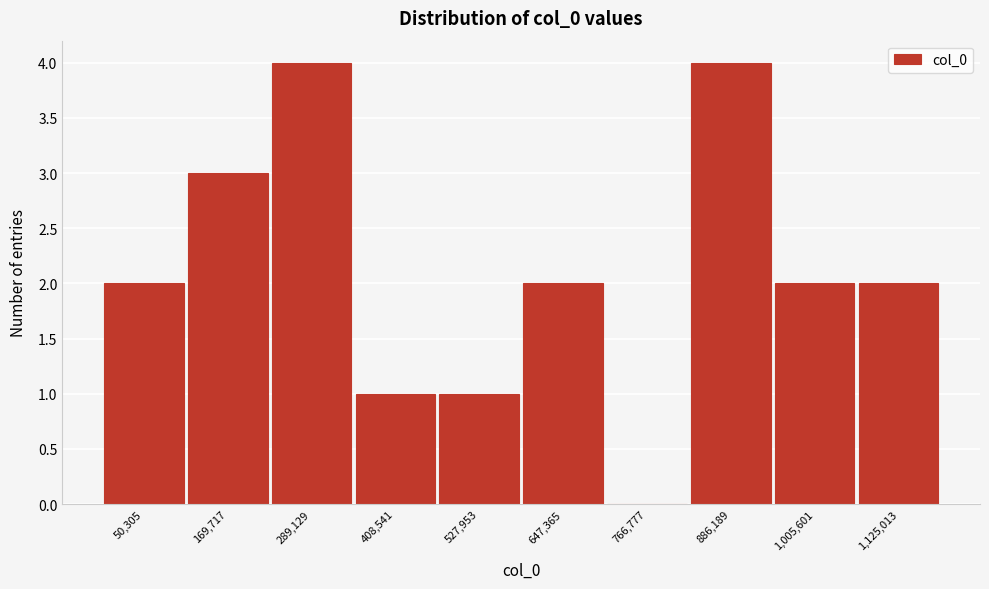

Reading left to right, extract all data points from this chart.

50,305=2	169,717=3	289,129=4	408,541=1	527,953=1	647,365=2	766,777=0	886,189=4	1,005,601=2	1,125,013=2